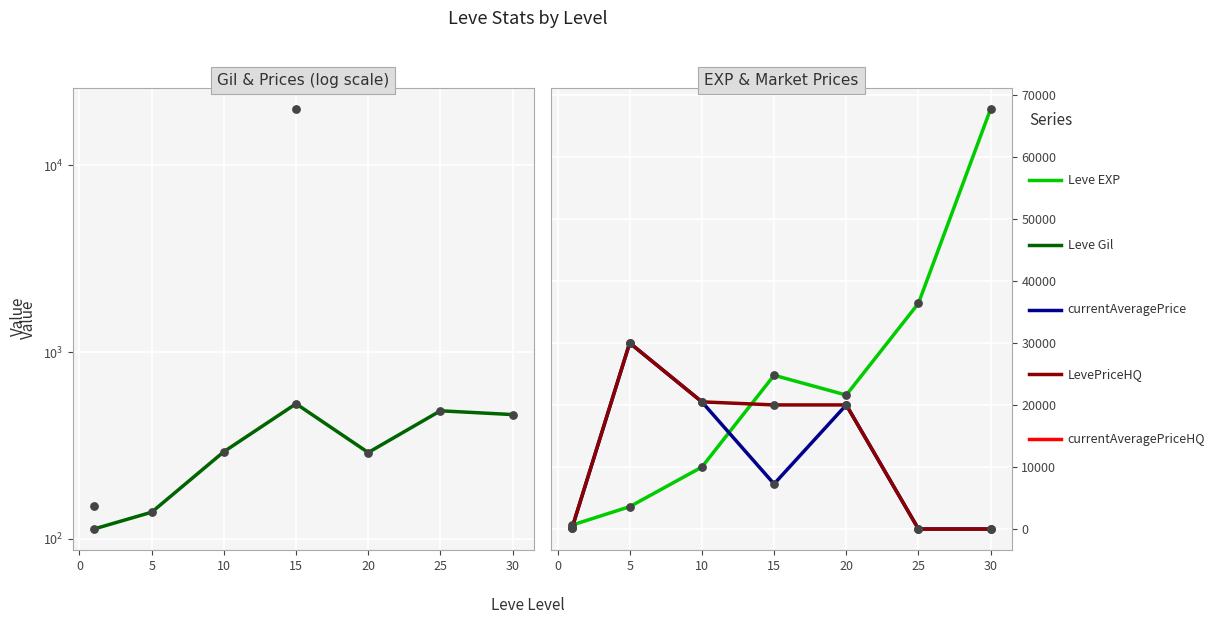

Which series contains the highest Y value?

Leve EXP